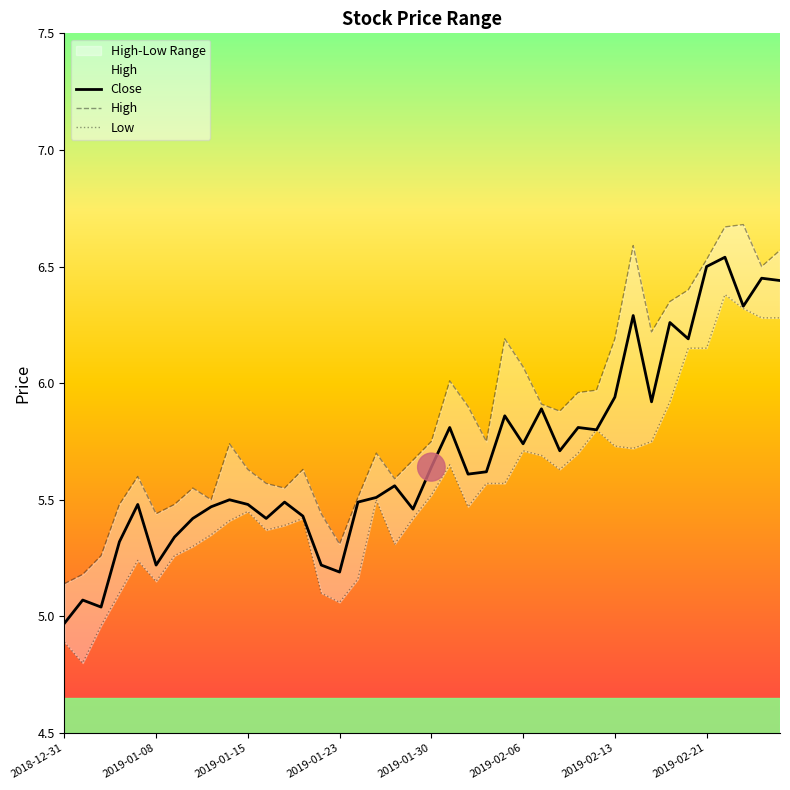

What is the value of the Close point at the 6th from the left?

5.2